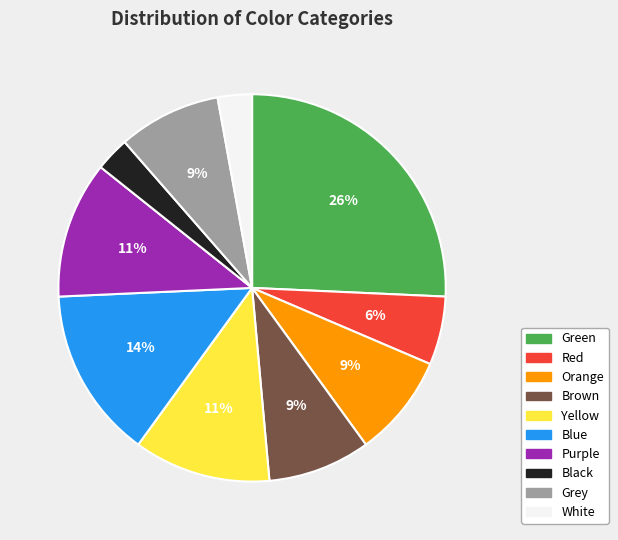

To the nearest percent, what is the difference between the largest and smallest slice percentages?

23%